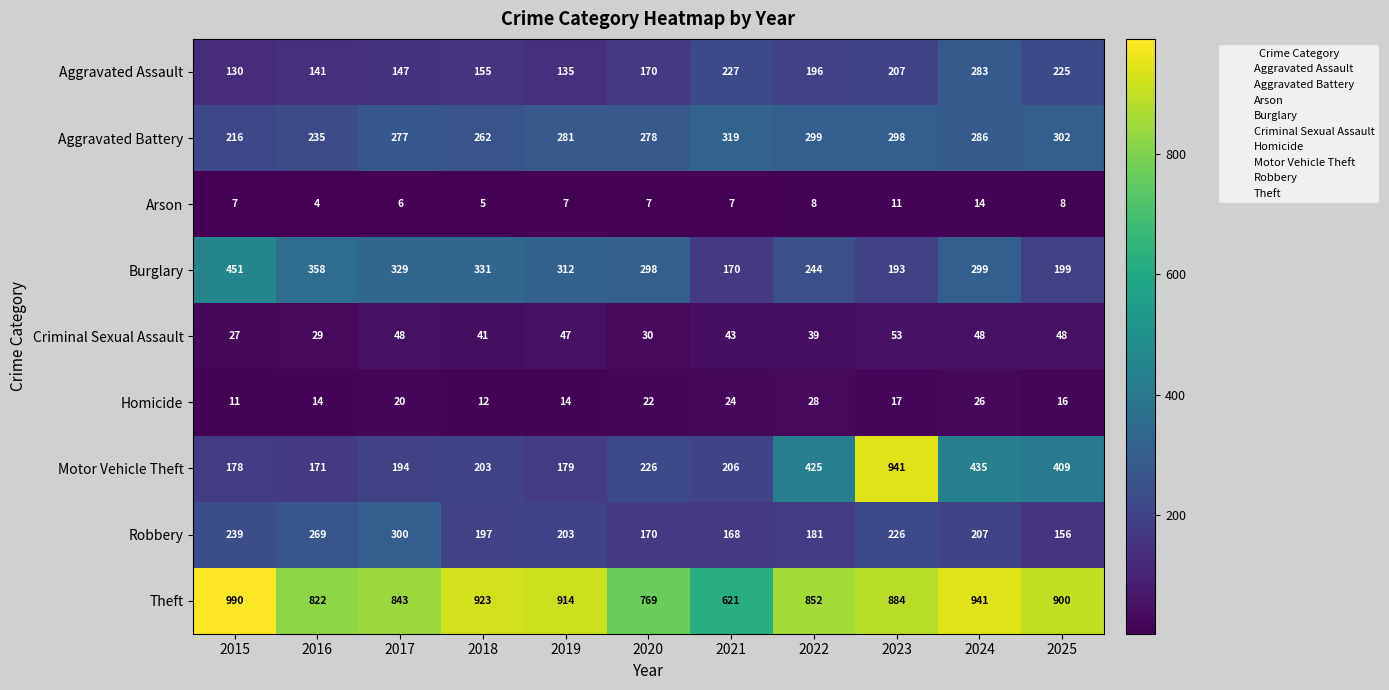

What value does the Criminal Sexual Assault series have at 2015?

27